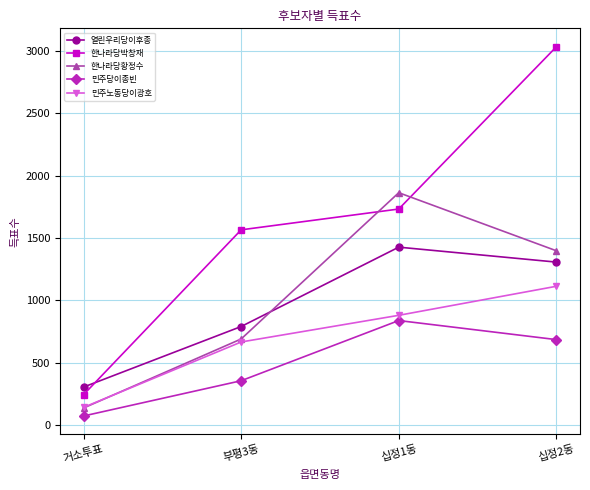

Where is the first local maximum for 열린우리당이후종?

십정1동